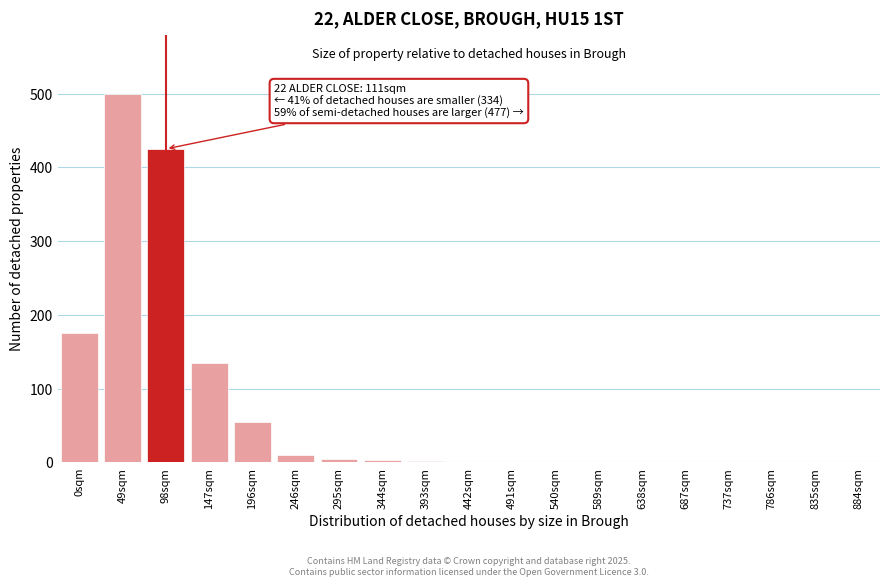

What is the sum of the values at 589sqm and 49sqm?

500